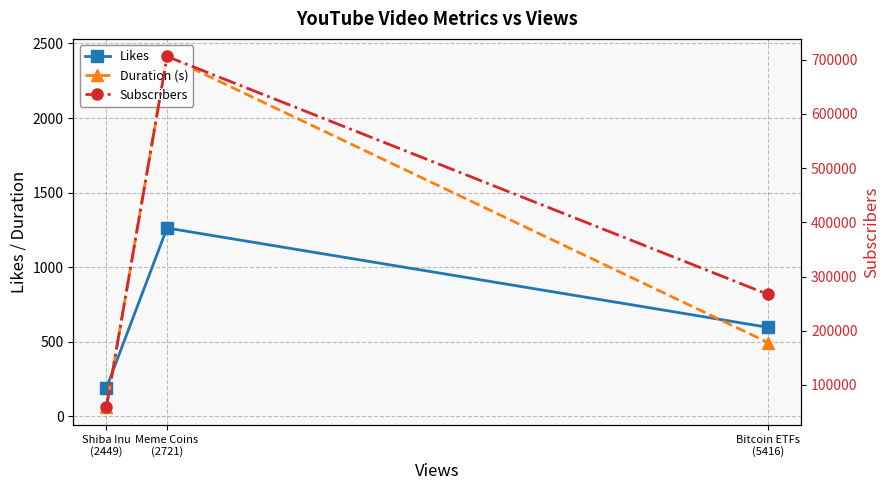

What is the sum of the Subscribers values at Bitcoin ETFs
(5416) and Meme Coins
(2721)?

973000